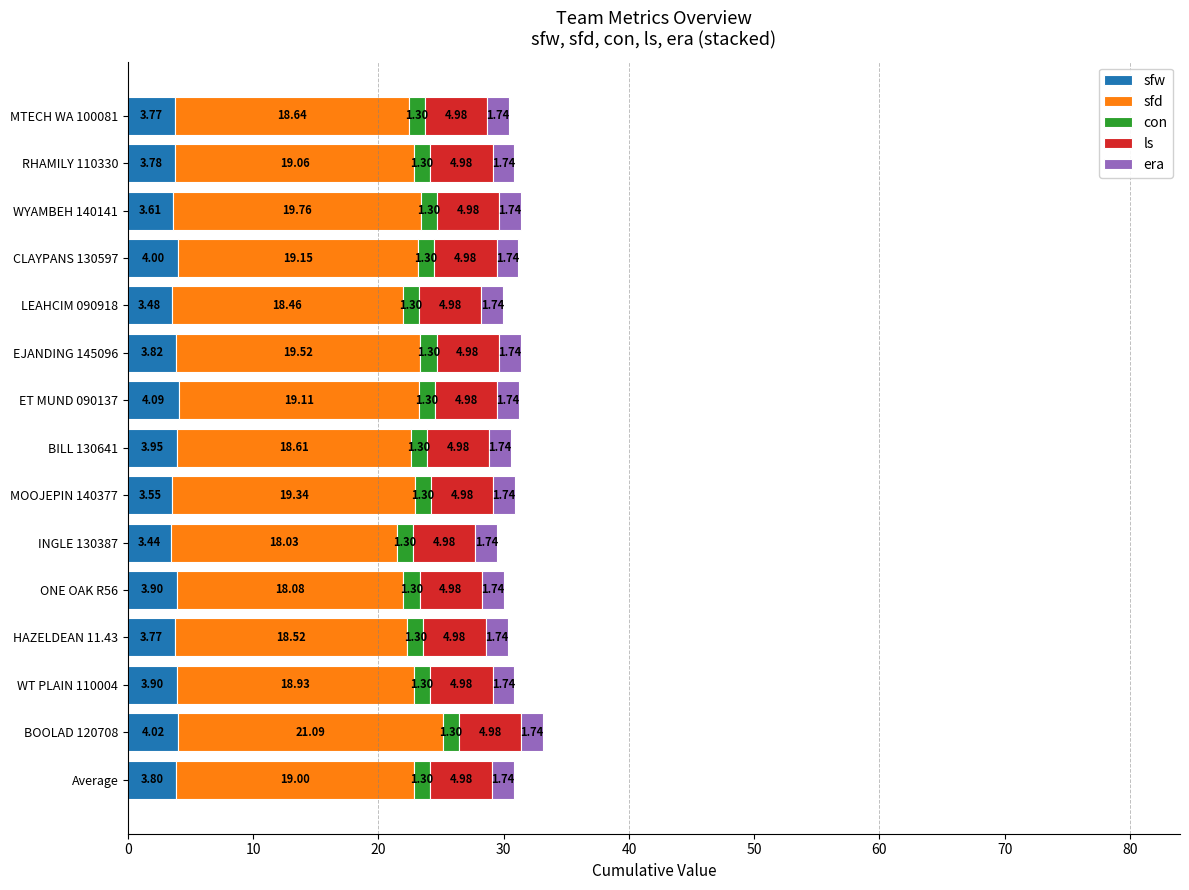

At which category is the sum across all series the highest?

BOOLAD 120708